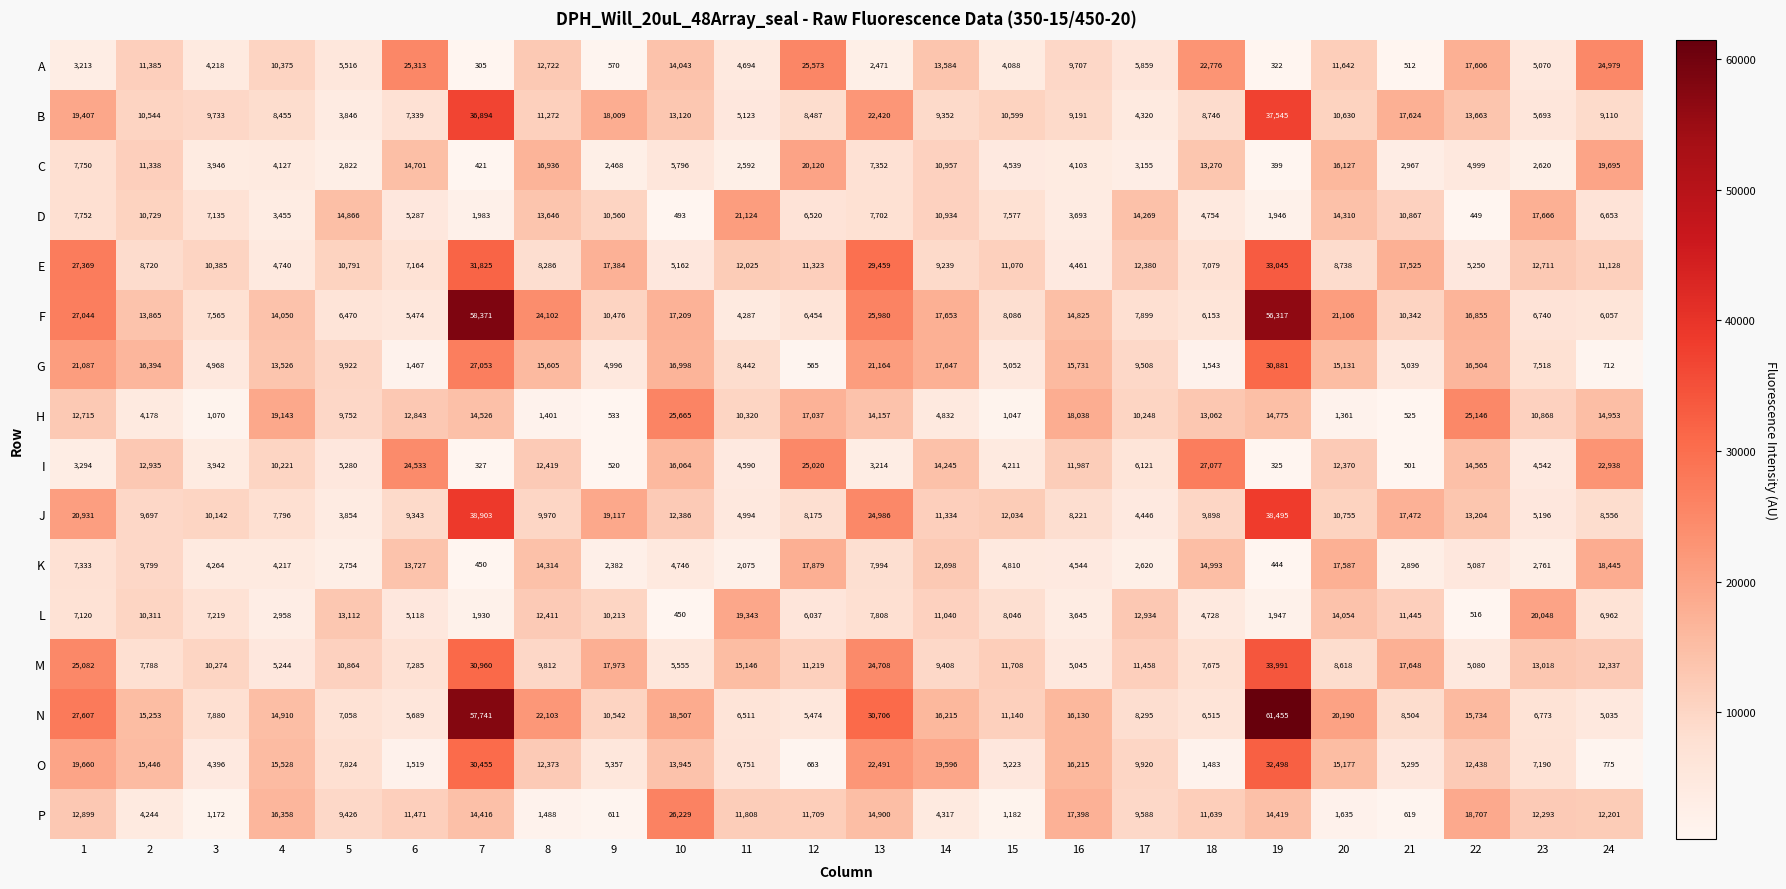

Which series has the largest total across all categories?

N